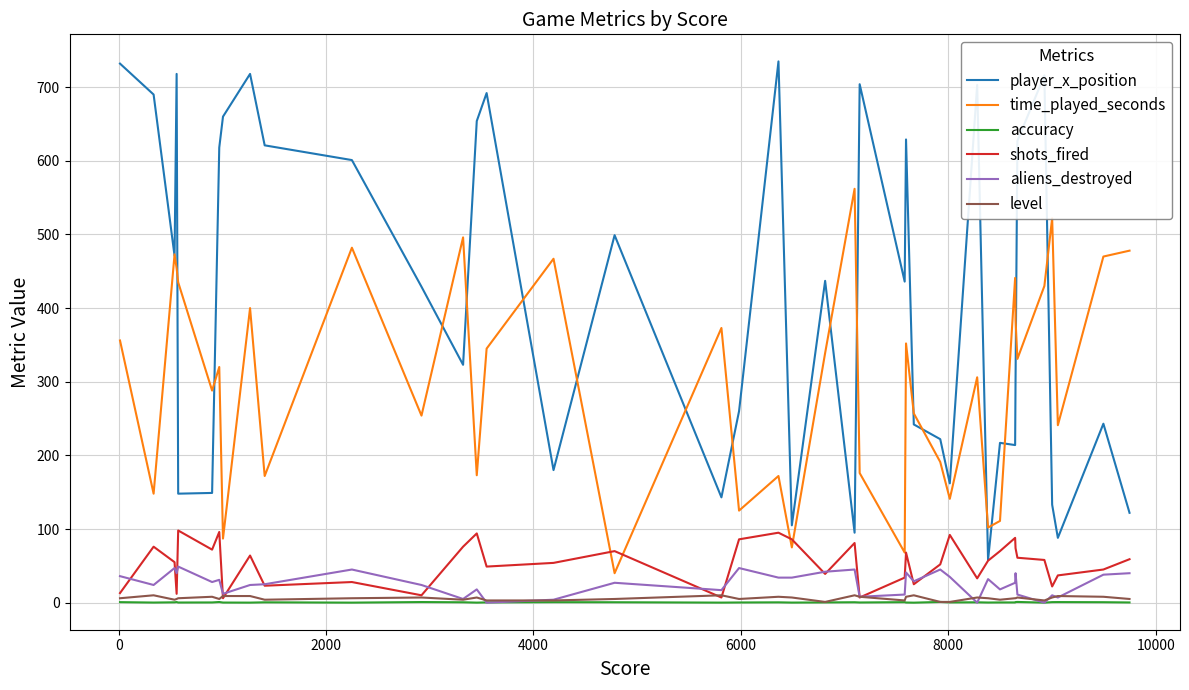

True or false: accuracy and time_played_seconds intersect in this chart.

False